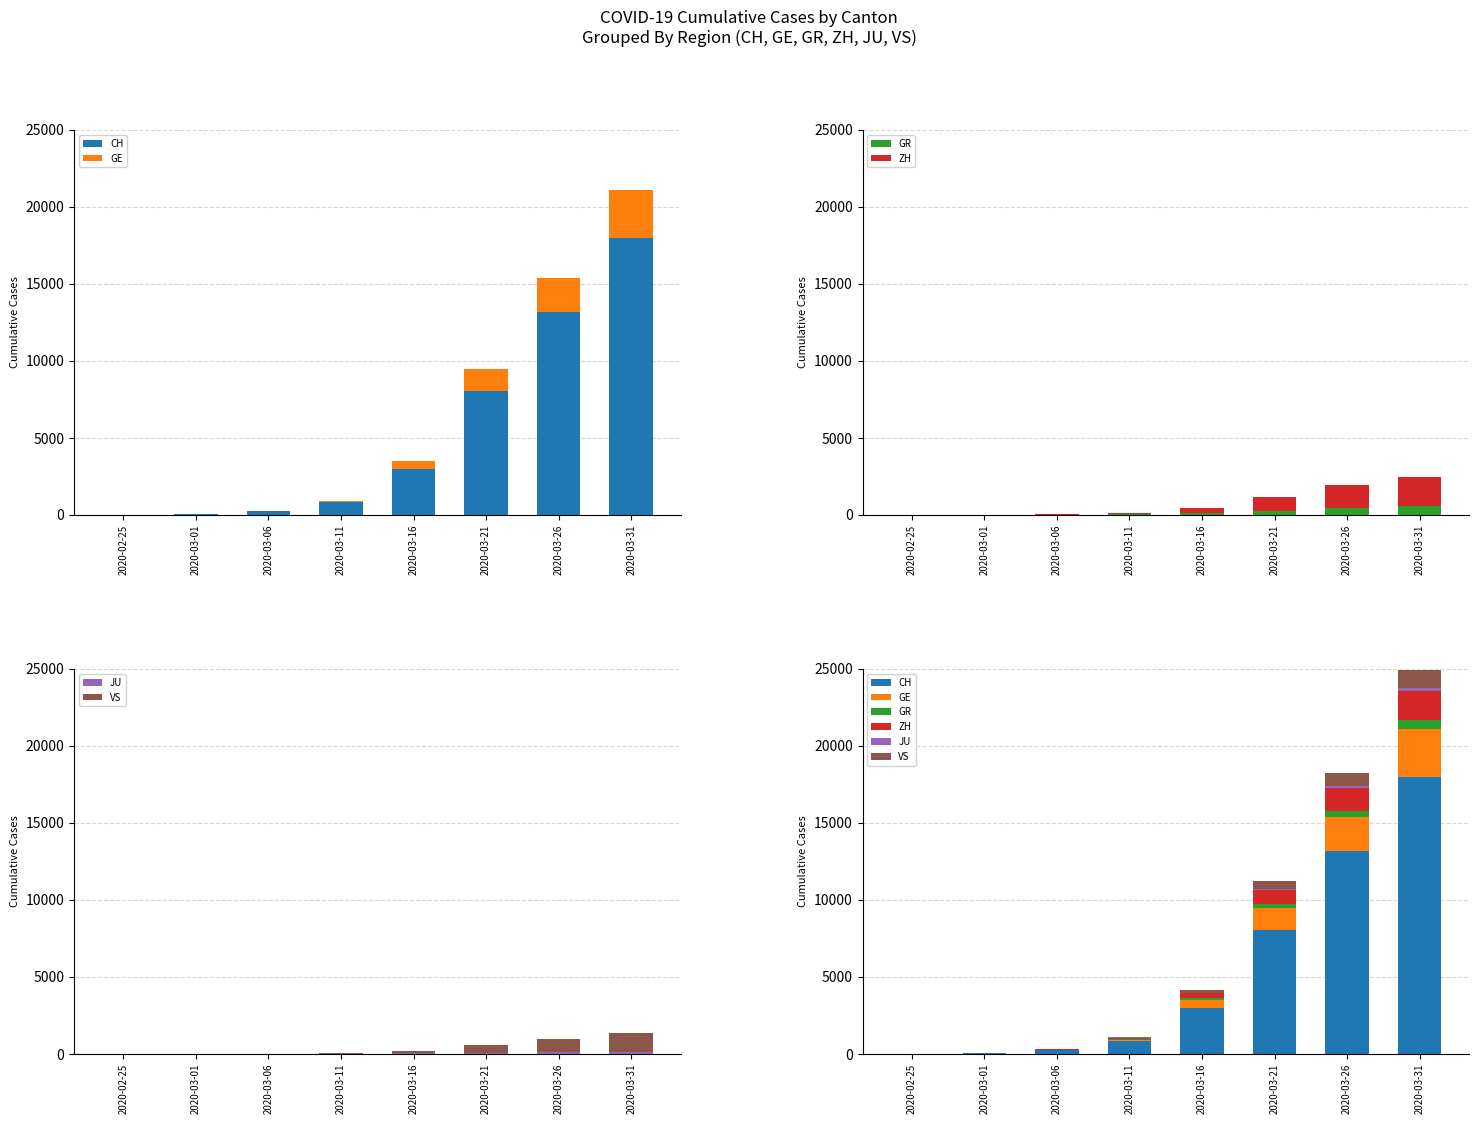

True or false: GR has a value of 16 at 2020-03-06.

True